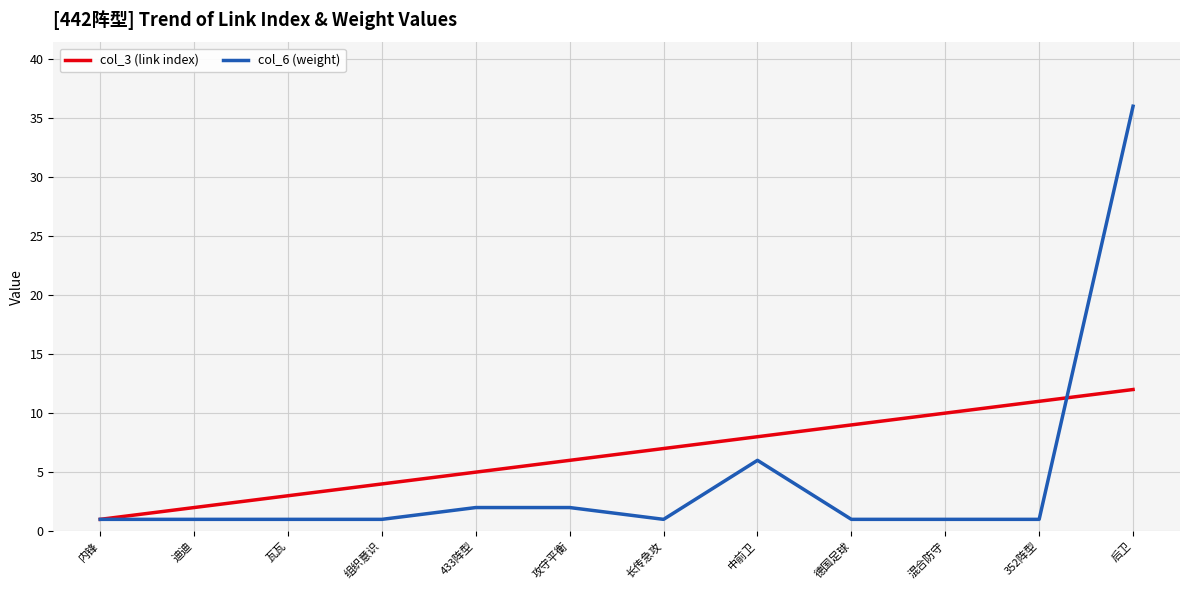

True or false: col_3 (link index) and col_6 (weight) cross at least once.

True